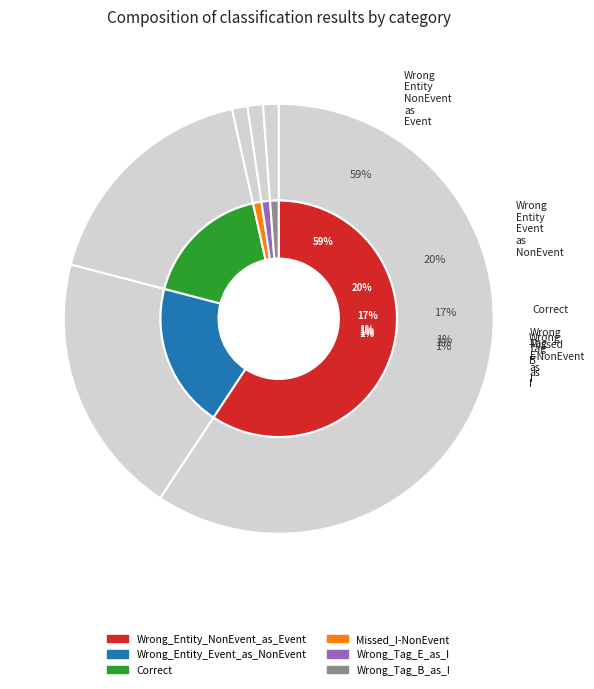

To the nearest percent, what percentage of the pie is Wrong_Tag_E_as_I?

1%